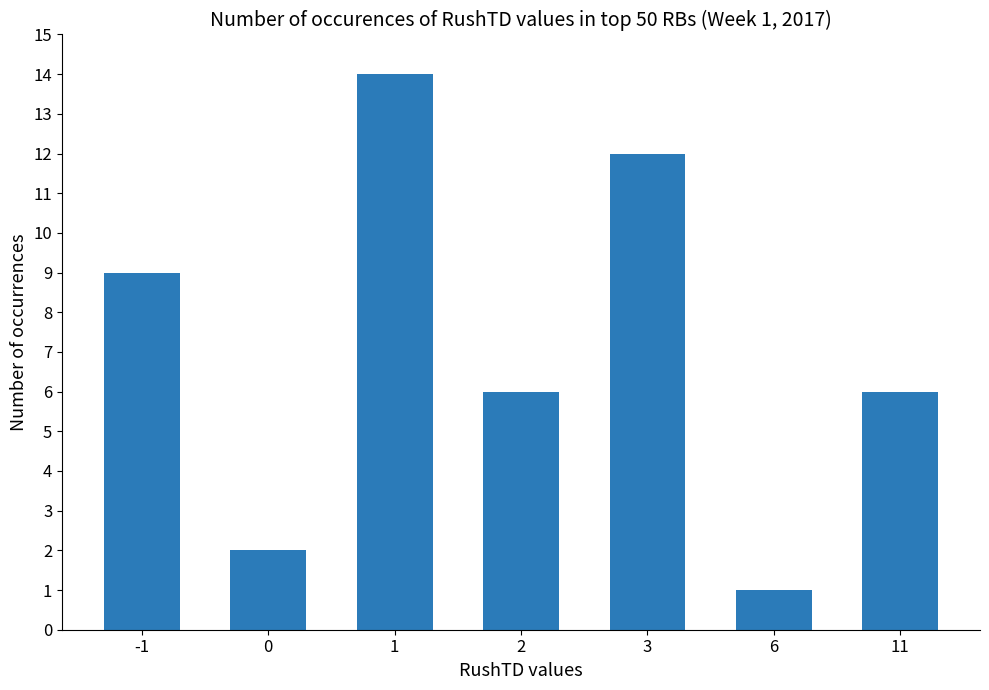

How many bars are there in total?

7